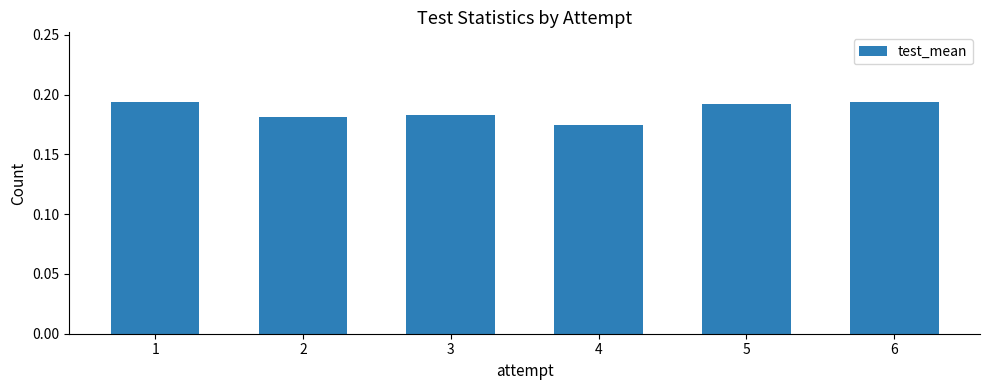

What is the sum of the values at 3 and 2?

0.4